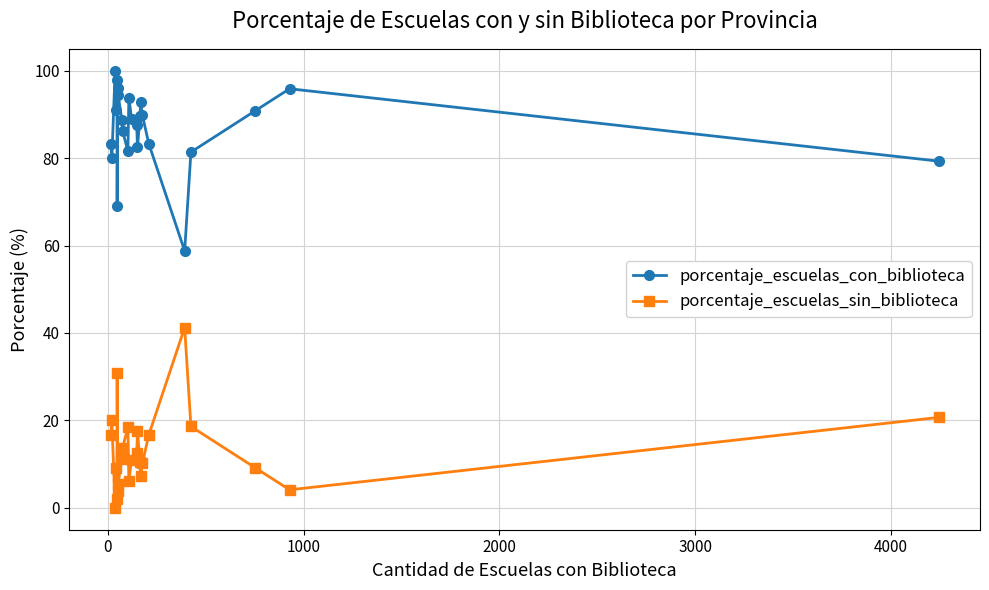

What is the value of the porcentaje_escuelas_con_biblioteca point at the 19th from the left?

83.3